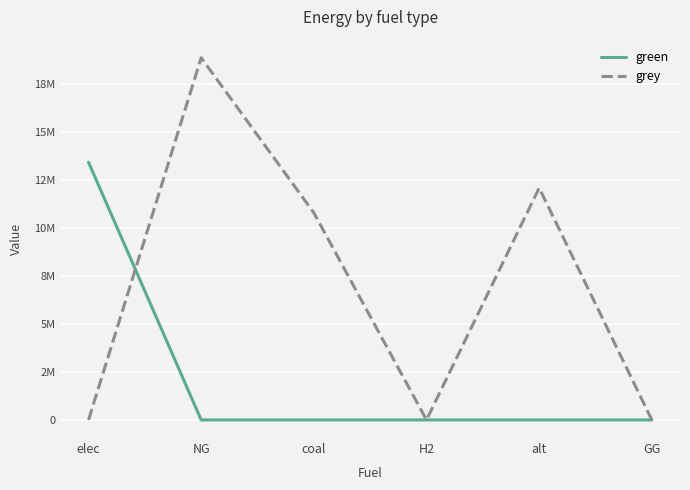

Which series has the largest total across all categories?

grey